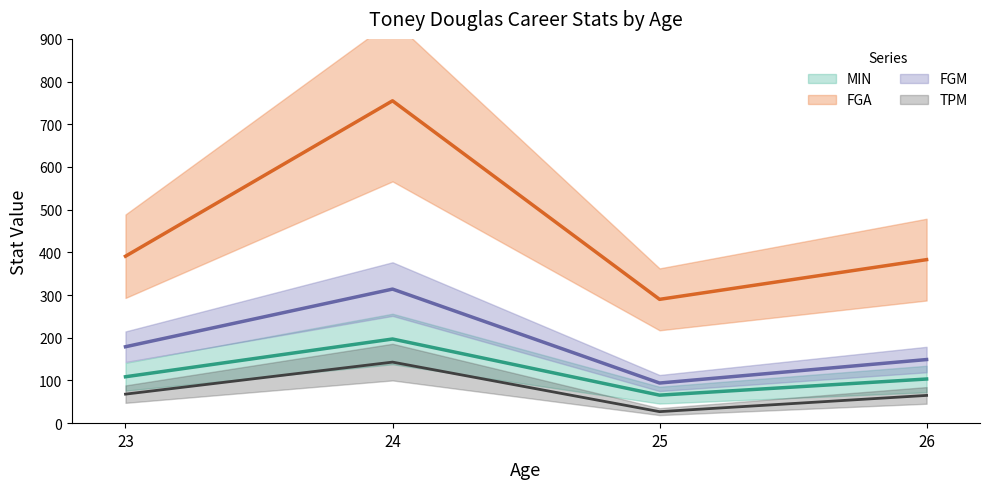

Which label corresponds to the largest value in the chart?

24